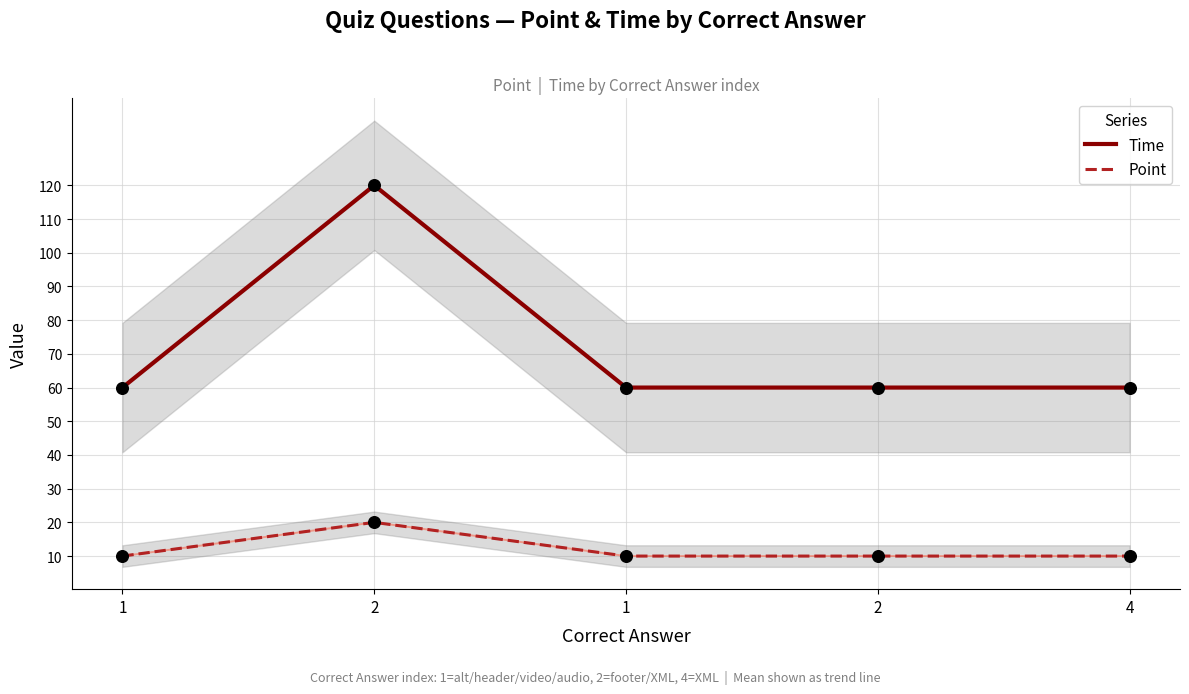

At which category is the sum across all series the highest?

2